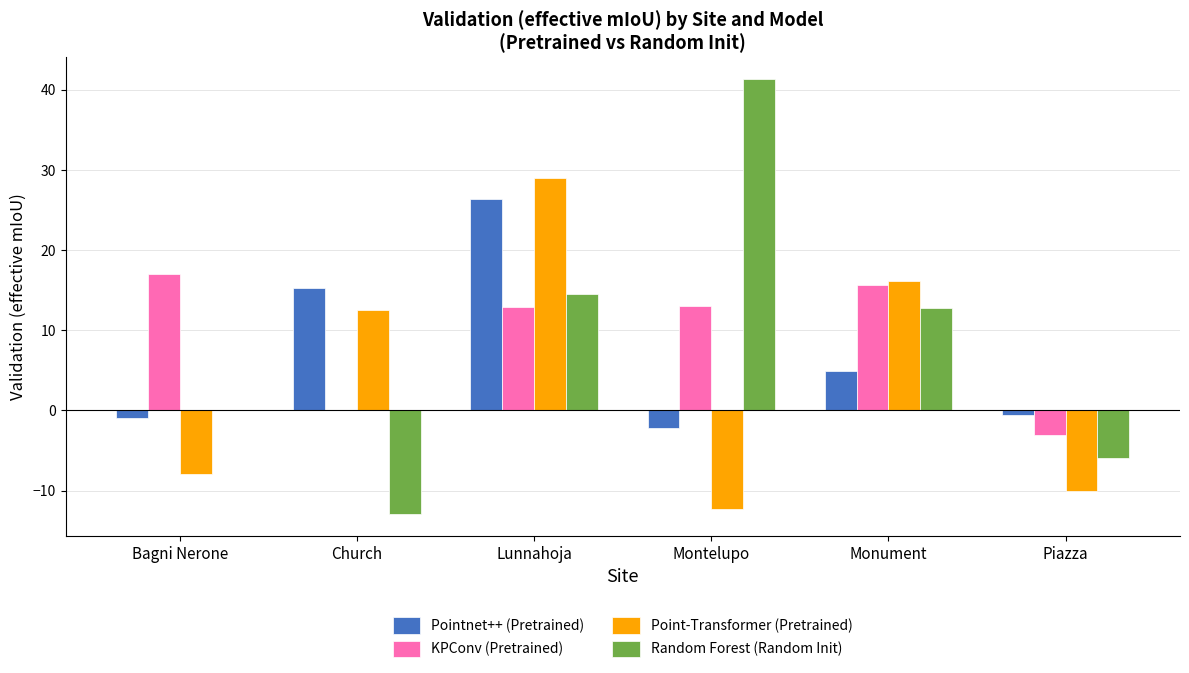

The Point-Transformer (Pretrained) series shows -12.3 at Montelupo. True or false?

True